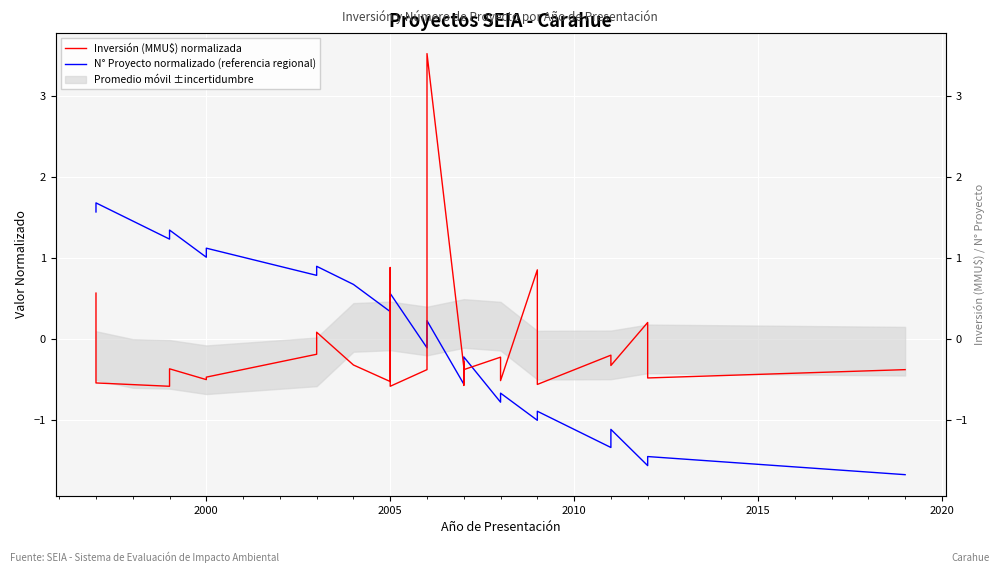

What is the difference between the maximum and minimum values in the N° Proyecto normalizado (referencia regional) series?

3.4